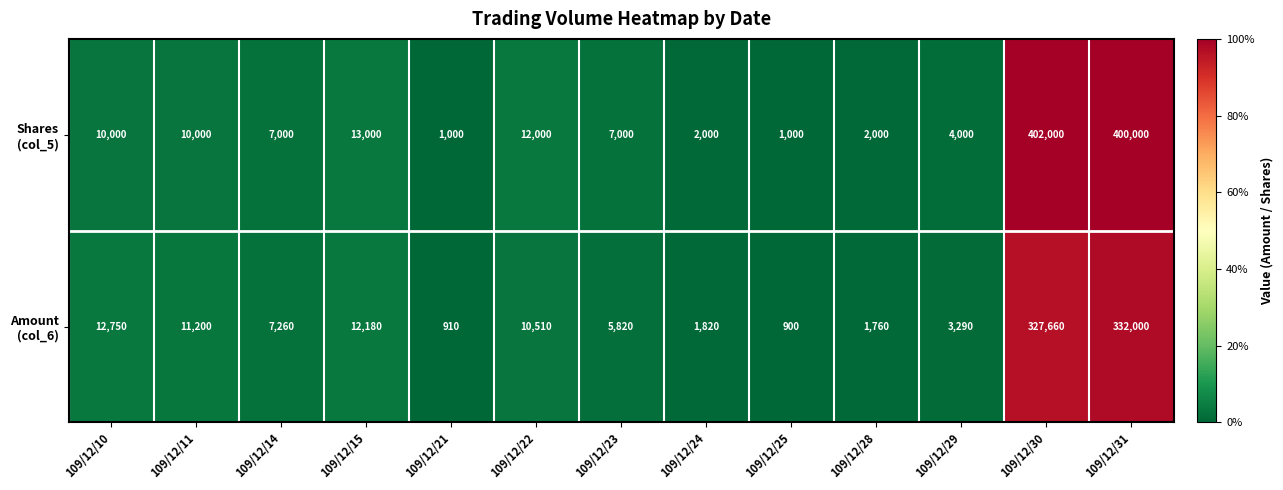

At which category does the chart reach its minimum across all series?

109/12/25